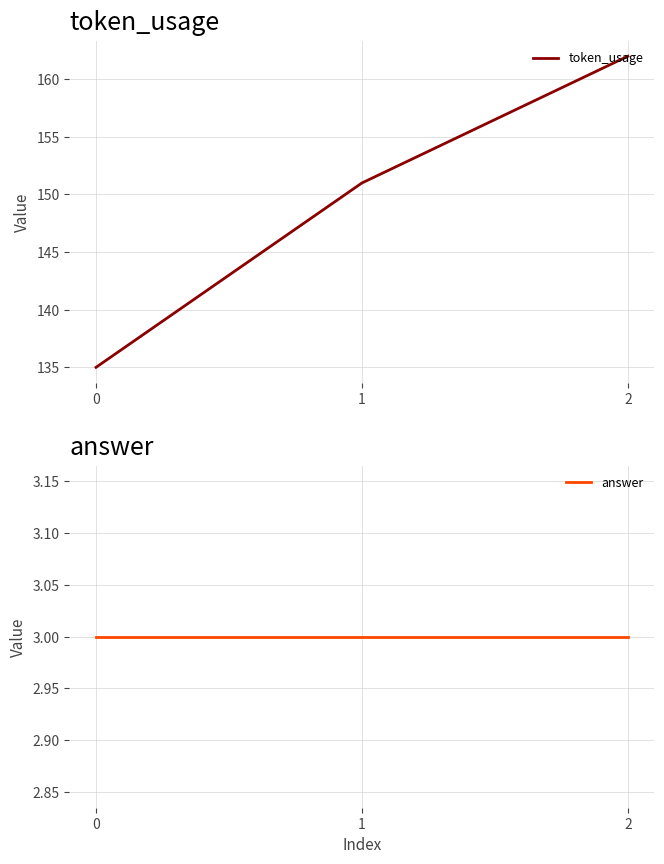

Rank the categories by token_usage value from lowest to highest.

0, 1, 2